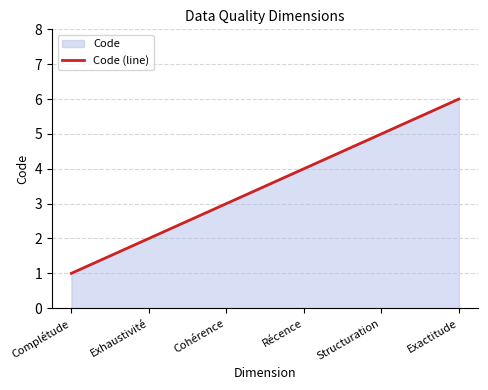

True or false: the data shows 2 at Complétude.

False